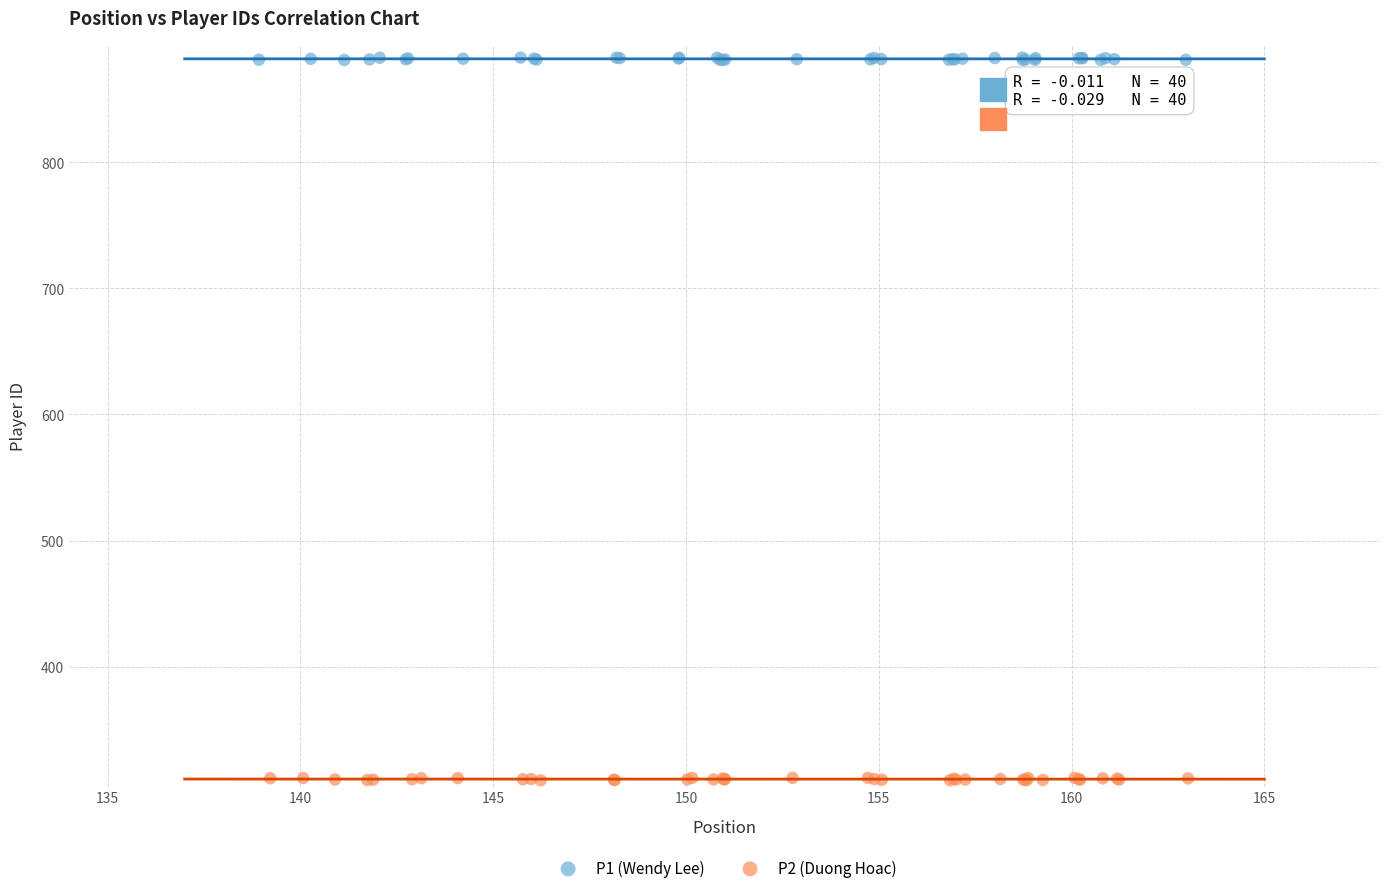

What are all the series names shown in the legend?

P1 (Wendy Lee), P2 (Duong Hoac)